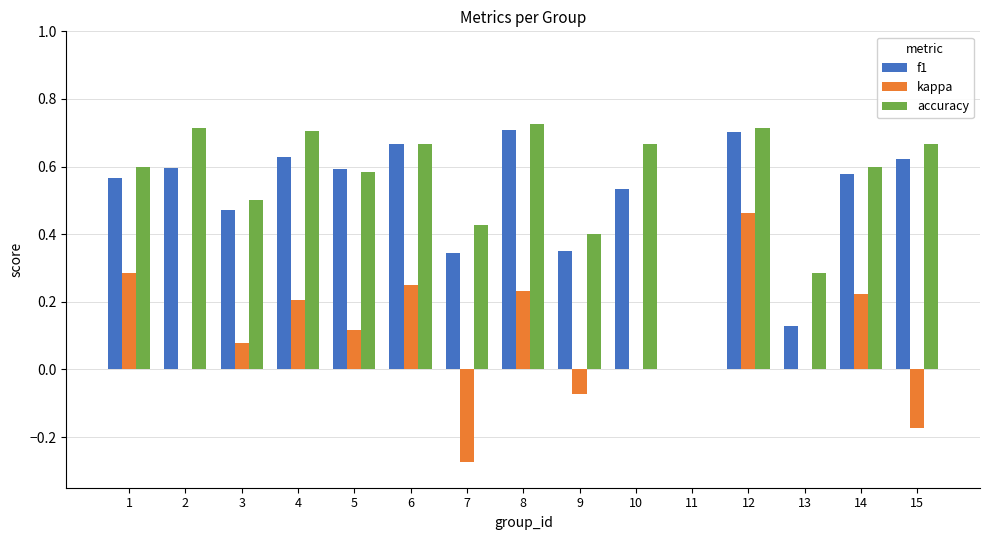

True or false: f1 has a value of 0.2 at 3.

False